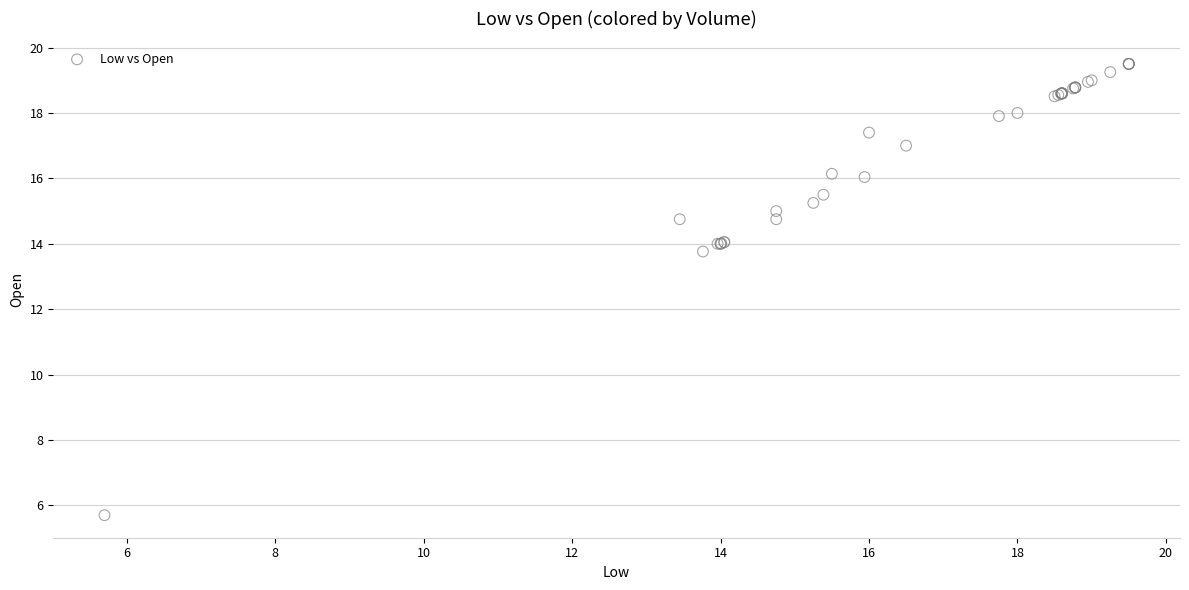

What Y value in the scatter plot is closest to 12?

13.8